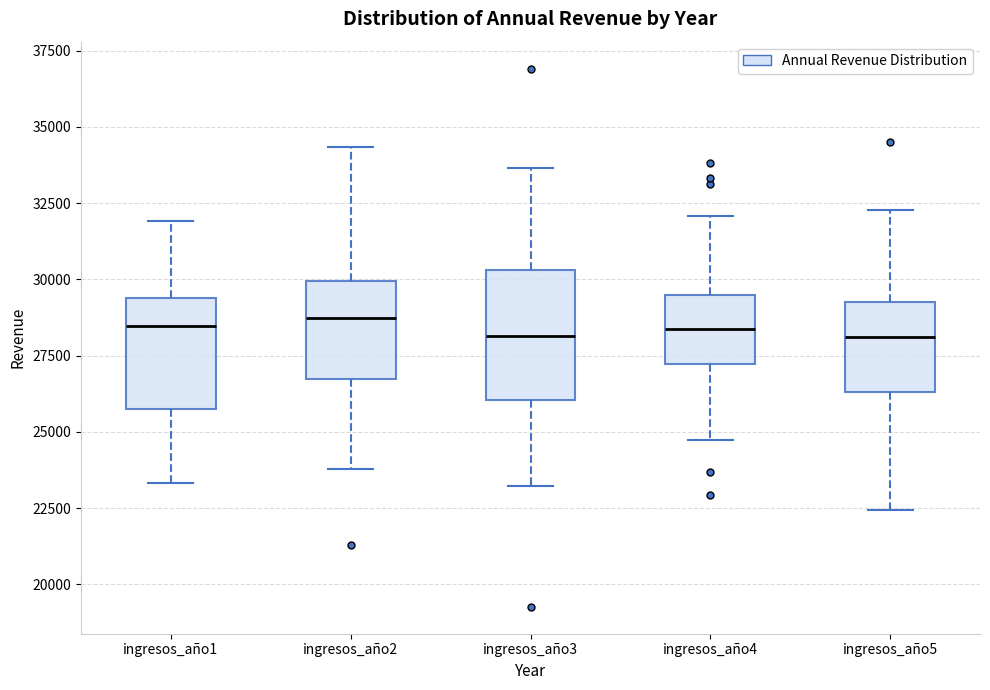

Reading left to right, transcribe this box plot: for each box, give where its median line is, the range the box spans, and where its two whiskers end, as read against the y-axis. The values are not printed on the chart, so give them approximately, as read against the axis.

ingresos_año1: median 28500, box 26000 to 29500, whiskers 23500 to 32000
ingresos_año2: median 28500, box 26500 to 30000, whiskers 24000 to 34500
ingresos_año3: median 28000, box 26000 to 30500, whiskers 23000 to 33500
ingresos_año4: median 28500, box 27000 to 29500, whiskers 24500 to 32000
ingresos_año5: median 28000, box 26500 to 29000, whiskers 22500 to 32500